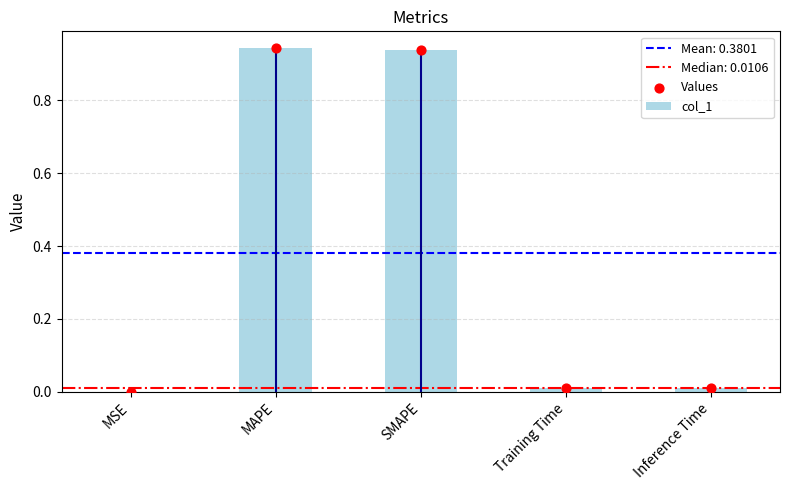

Which series contains the lowest Y value?

col_1